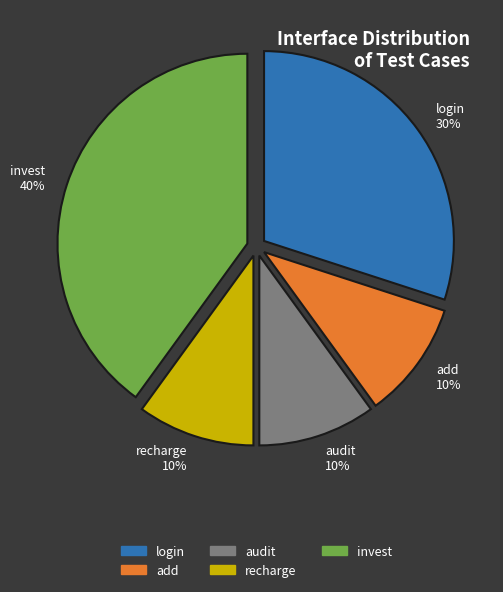

The login slice represents 30% of the pie. True or false?

True